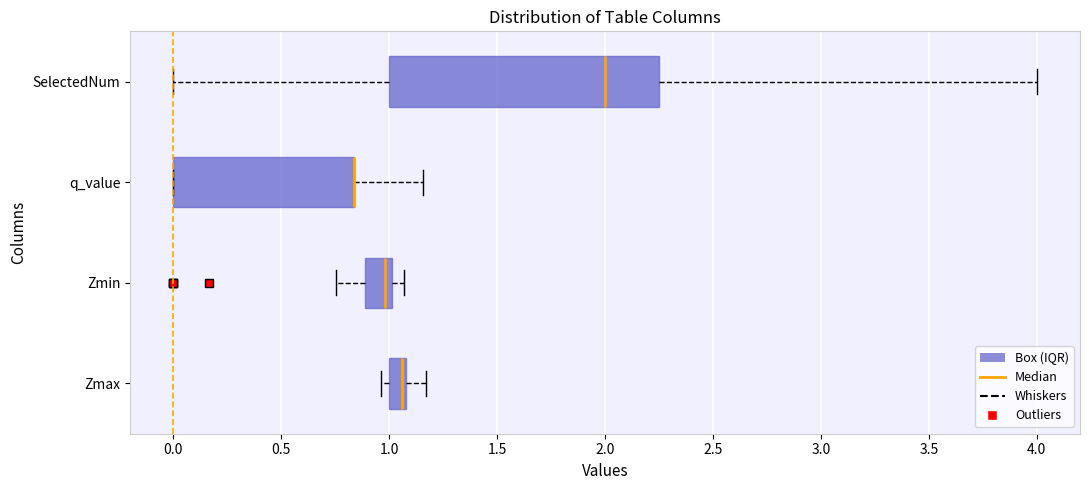

Which box is the widest, from its left edge to its right edge?

SelectedNum